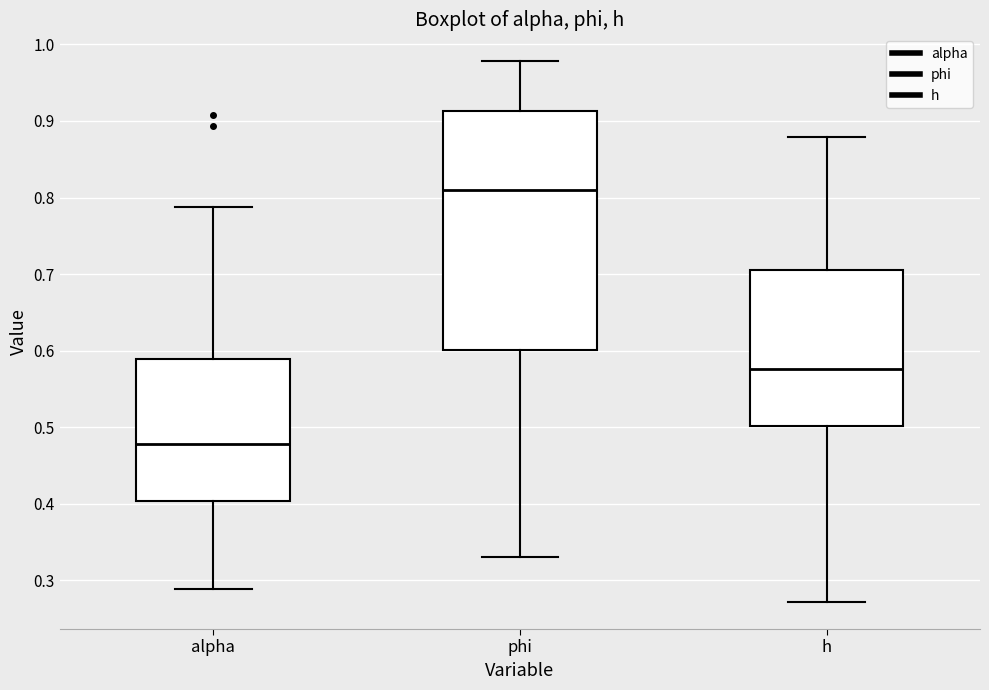

Reading left to right, transcribe this box plot: for each box, give where its median line is, the range the box spans, and where its two whiskers end, as read against the y-axis. The values are not printed on the chart, so give them approximately, as read against the axis.

alpha: median 0.48, box 0.40 to 0.59, whiskers 0.29 to 0.79
phi: median 0.81, box 0.60 to 0.91, whiskers 0.33 to 0.98
h: median 0.58, box 0.50 to 0.71, whiskers 0.27 to 0.88